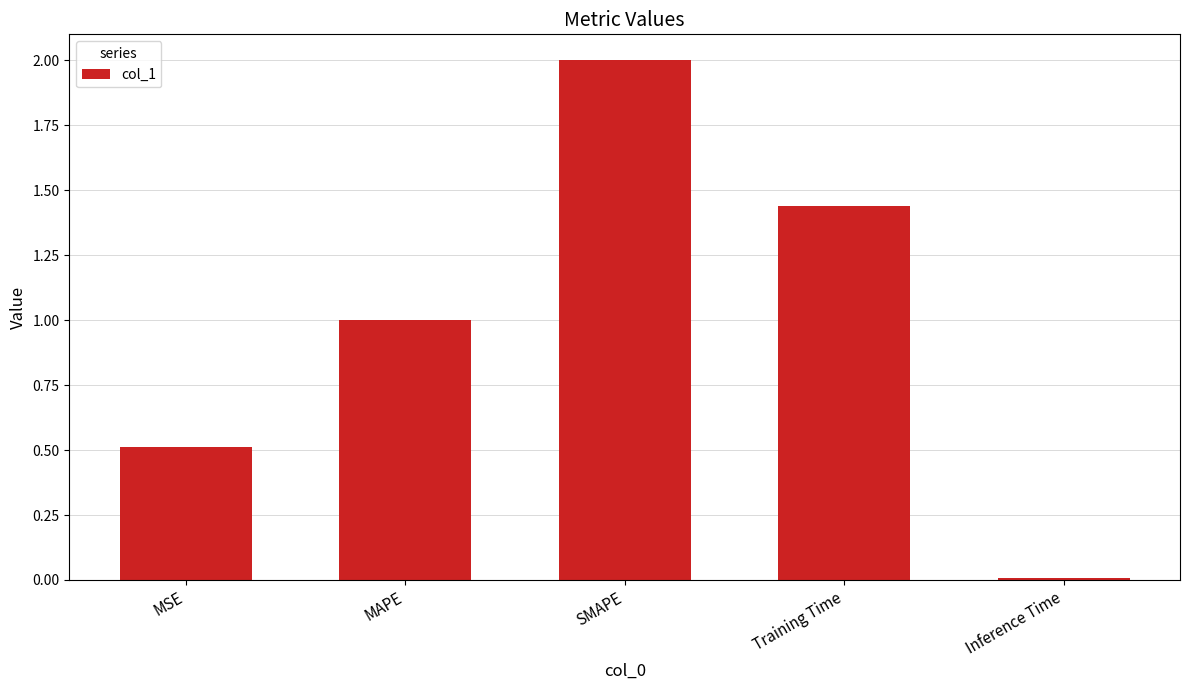

What is the difference between the values at Training Time and SMAPE?

0.6